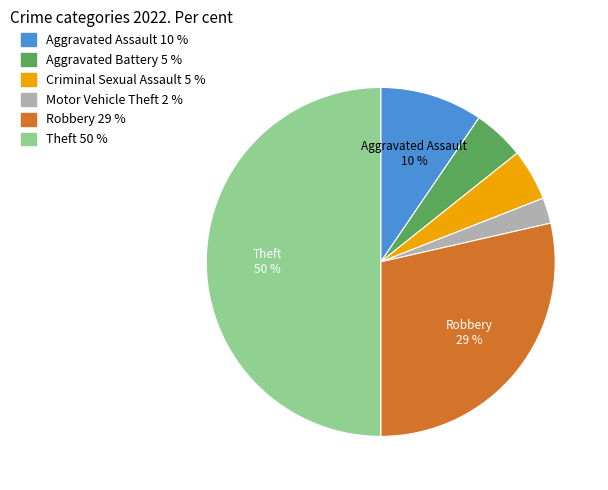

Combined, do Aggravated Battery and Motor Vehicle Theft account for over 50%?

No